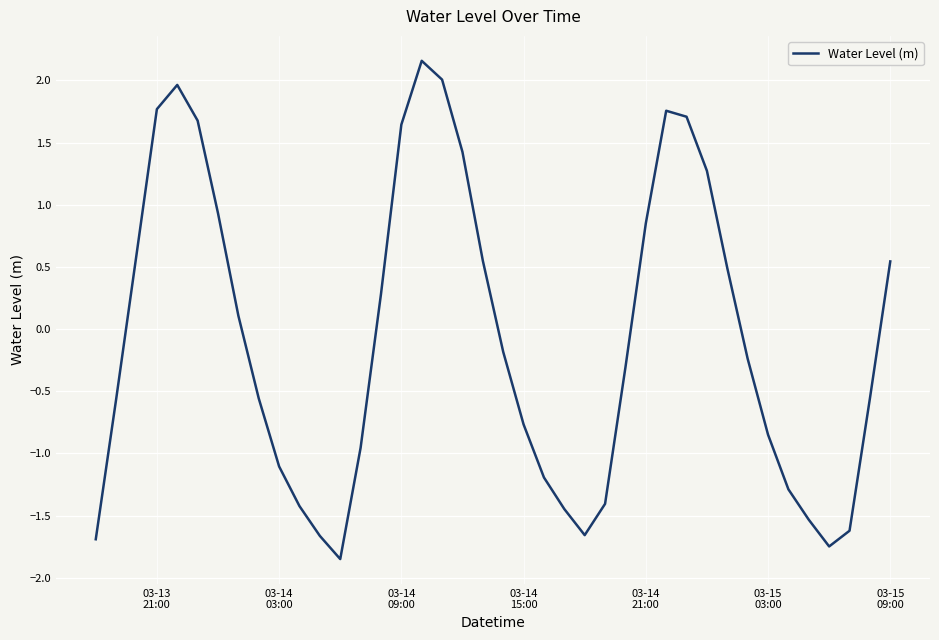

What is the difference between the maximum and minimum values?

4.0